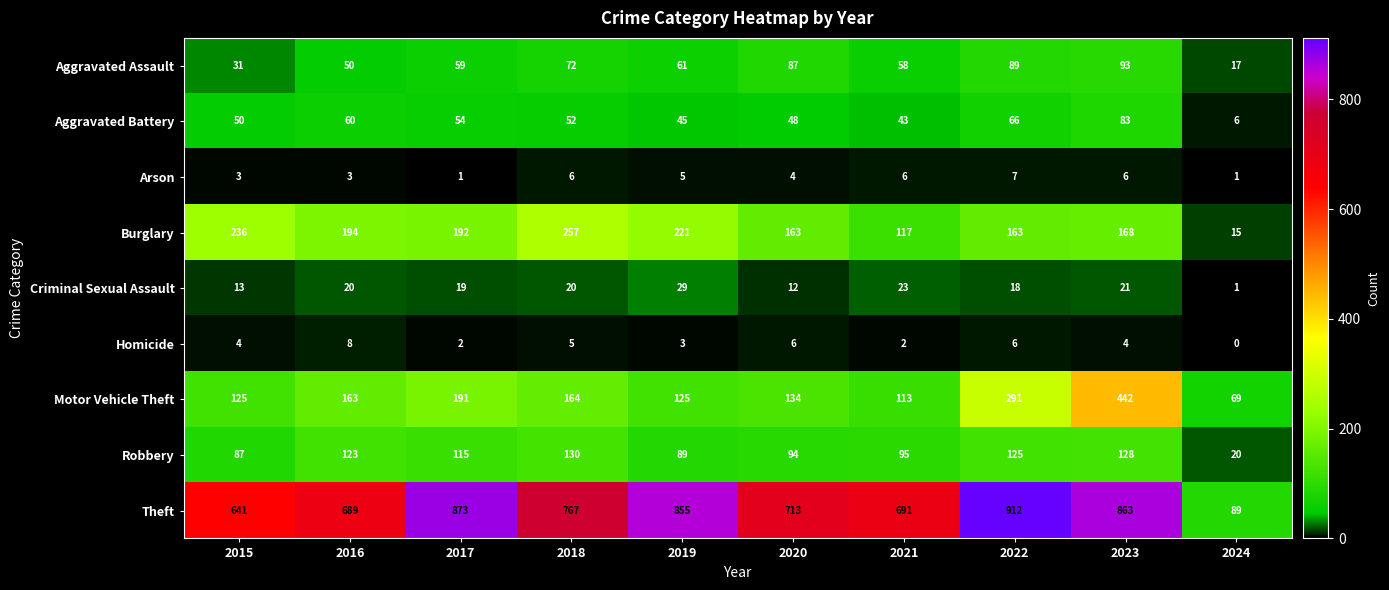

Rank the series by their maximum value, from highest to lowest.

Theft, Motor Vehicle Theft, Burglary, Robbery, Aggravated Assault, Aggravated Battery, Criminal Sexual Assault, Homicide, Arson